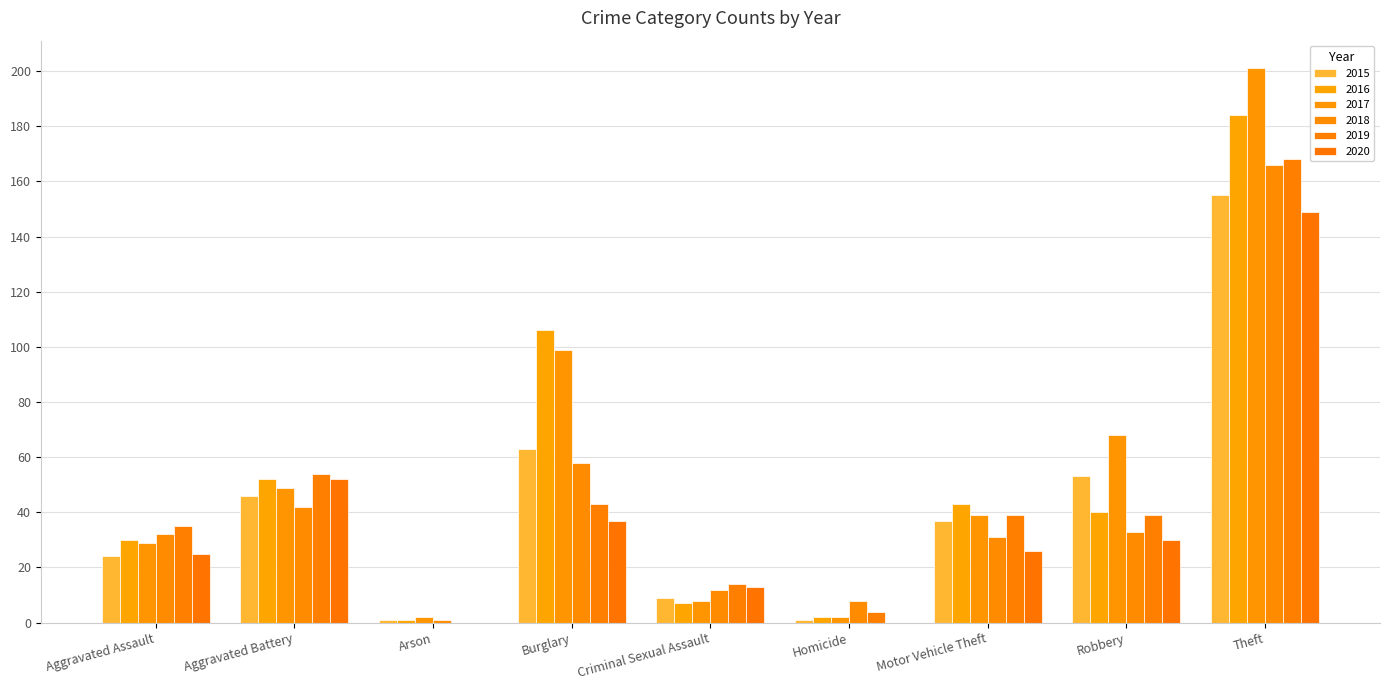

What are all the series names shown in the legend?

2015, 2016, 2017, 2018, 2019, 2020